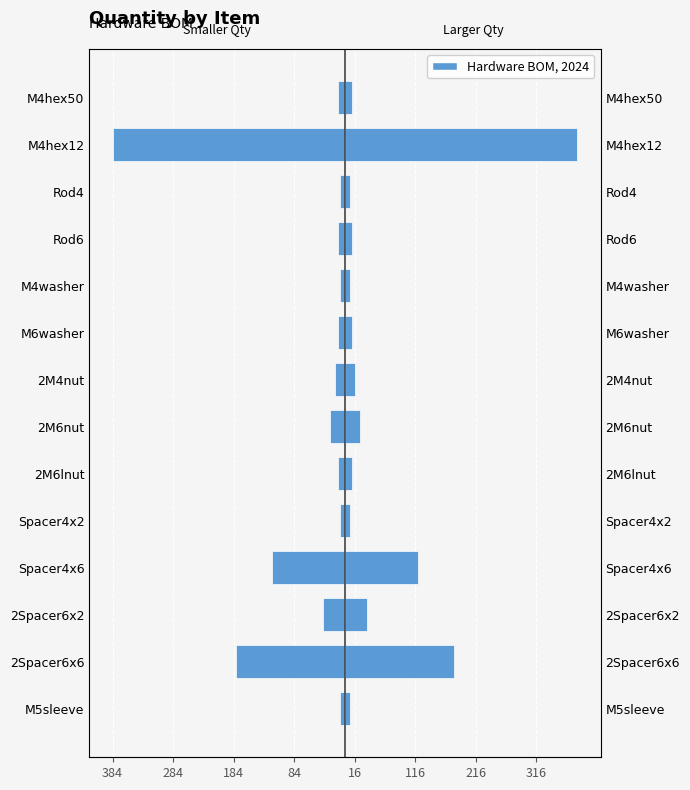

The Left series shows -652 at M4hex12. True or false?

False